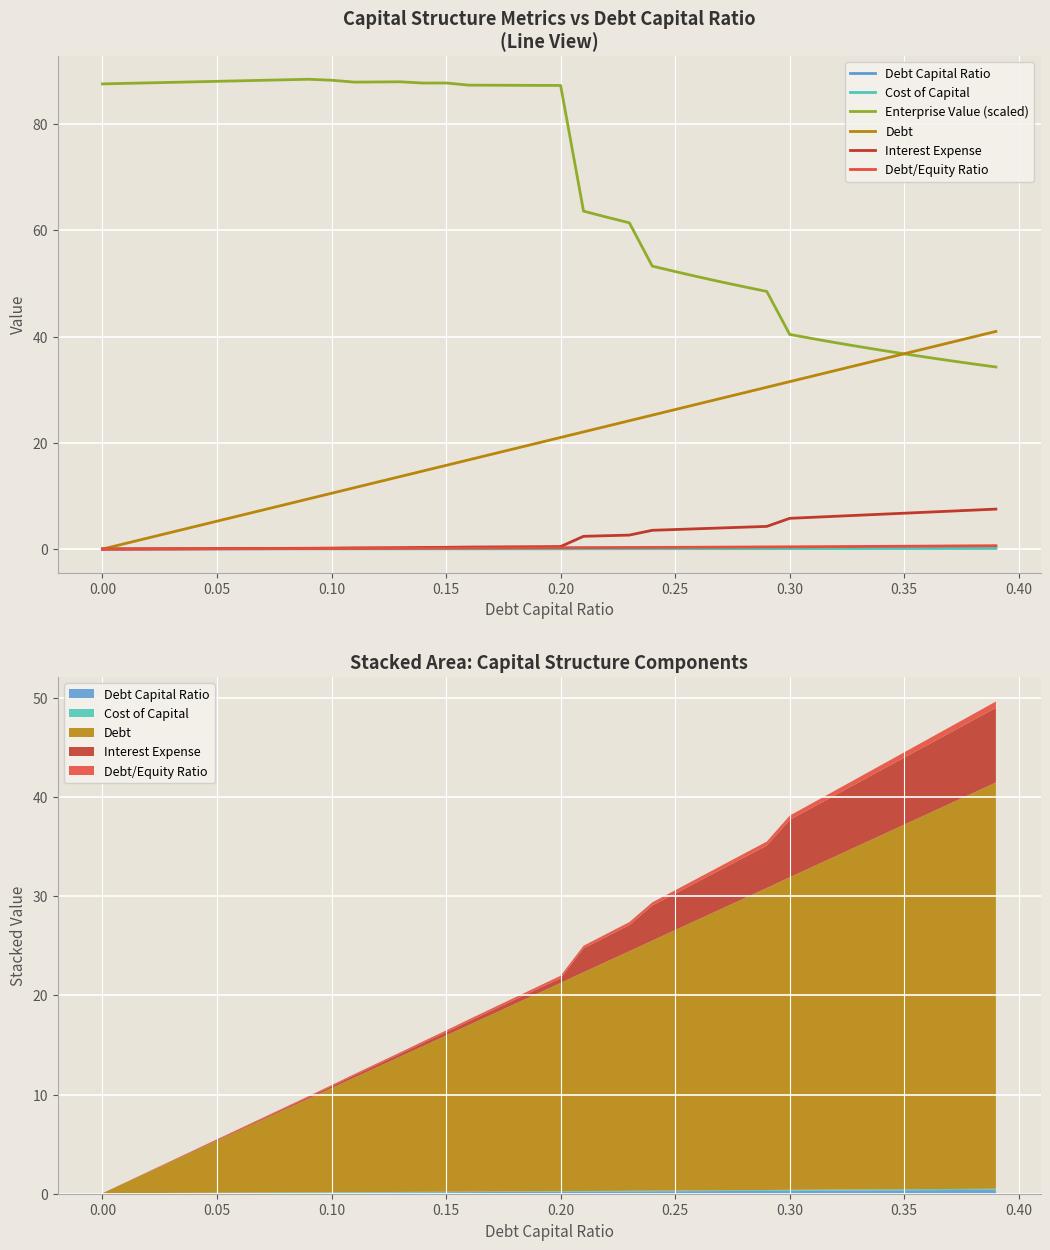

What are all the series names shown in the legend?

Debt Capital Ratio, Cost of Capital, Enterprise Value (scaled), Debt, Interest Expense, Debt/Equity Ratio